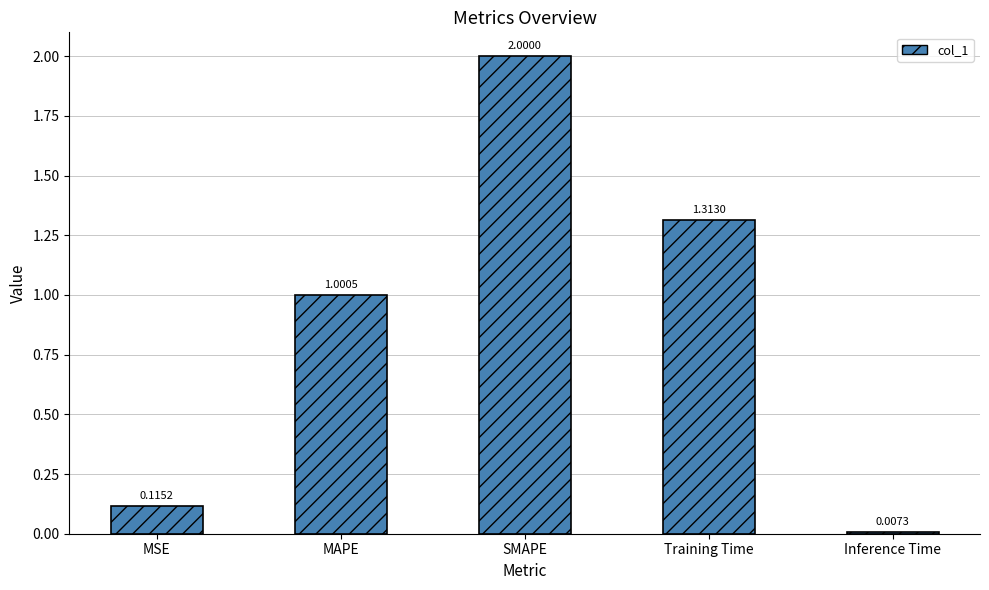

Rank the categories by value from lowest to highest.

Inference Time, MSE, MAPE, Training Time, SMAPE